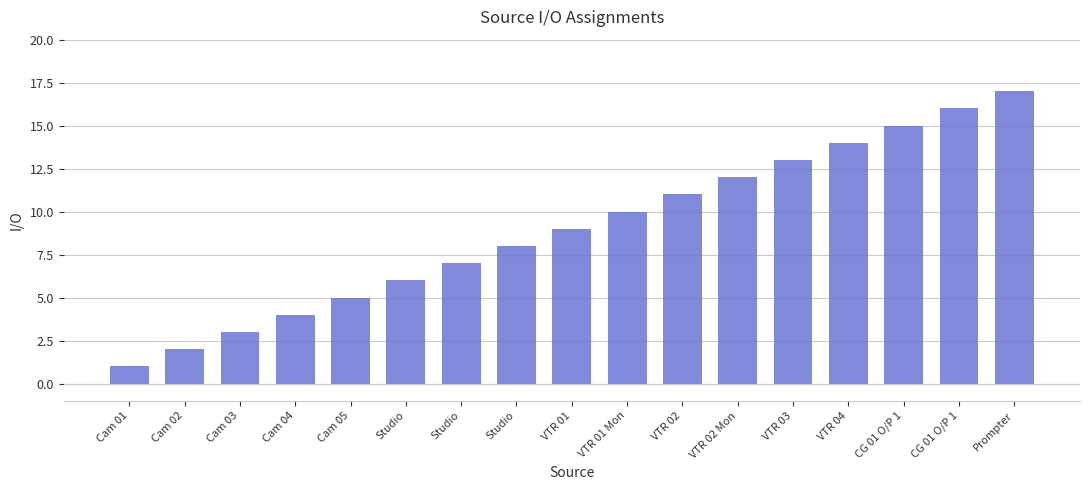

How many values are below 9?

8